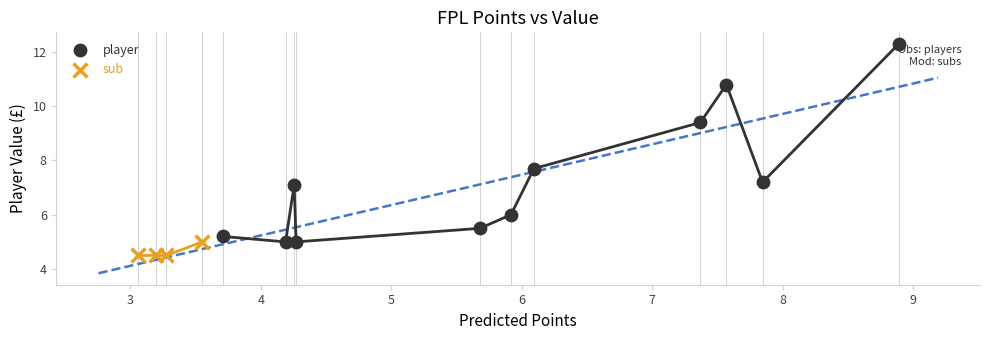

What are all the series names shown in the legend?

player, sub